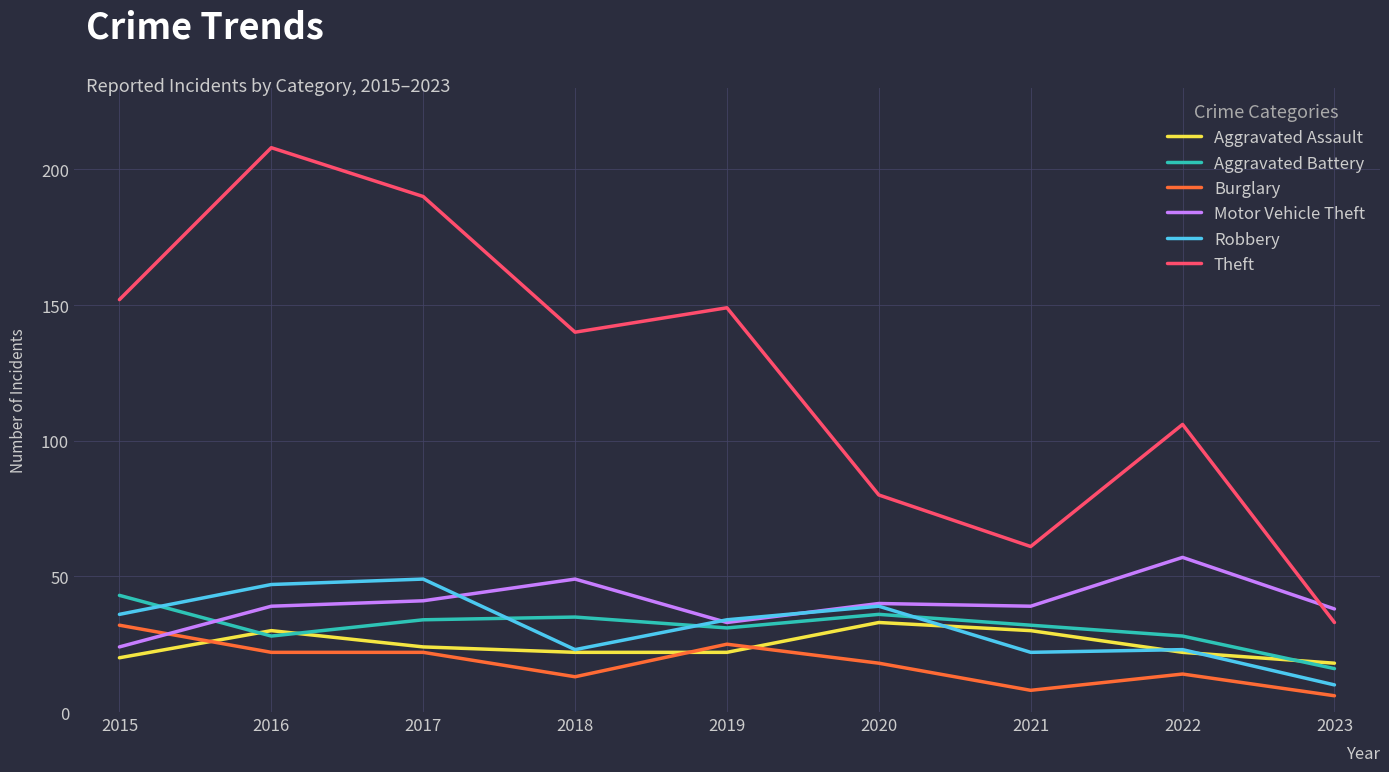

What is the difference between the highest and lowest values at 2019?

127